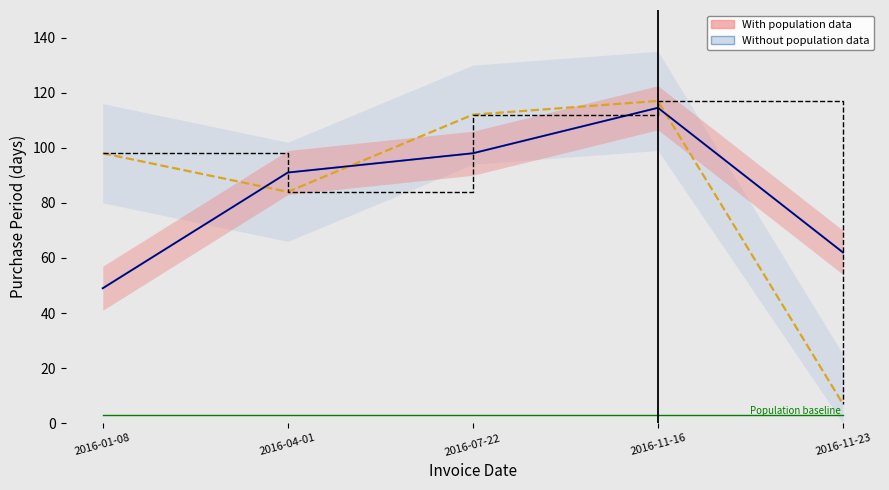

What is the maximum value shown in the chart?

117